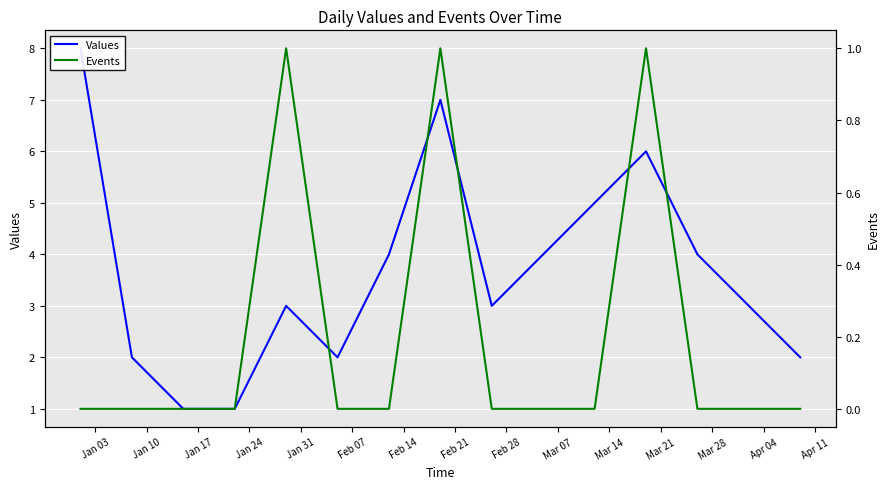

Is the value of Events at Feb 28 greater than the value of Values at Feb 07?

No